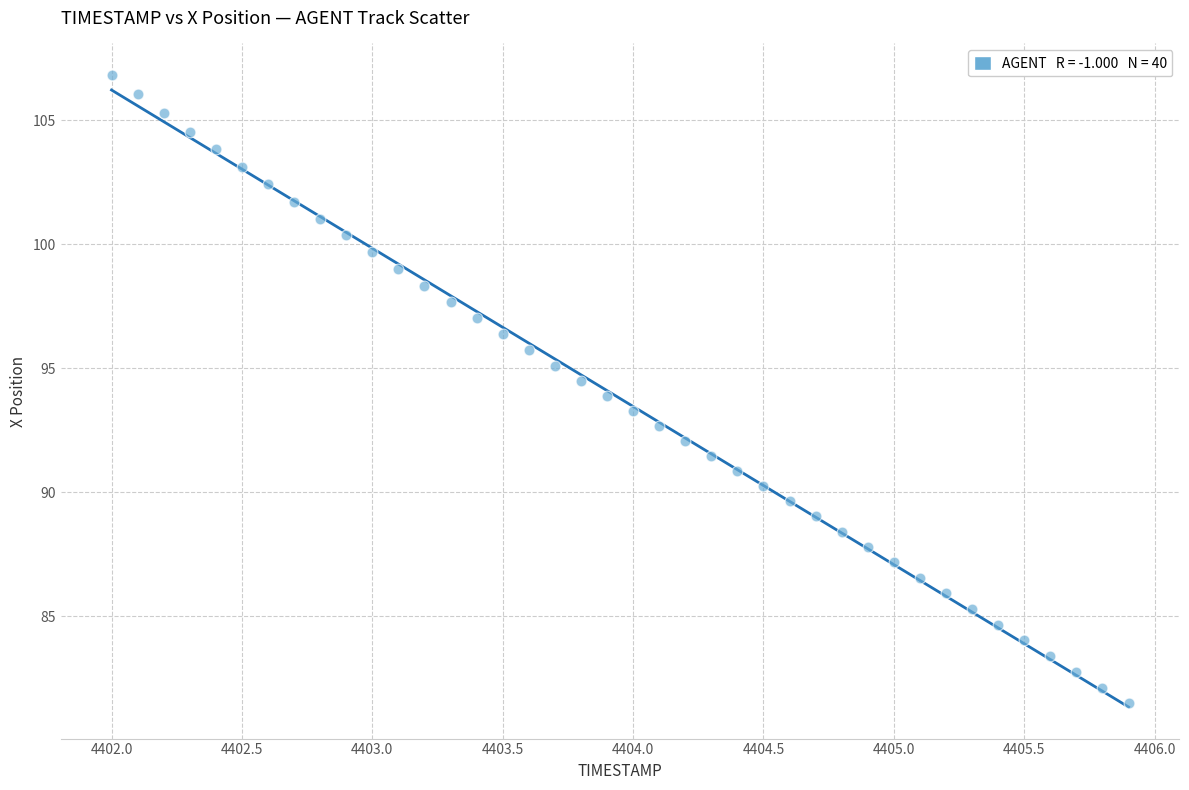

What is the range of Y values (max minus min)?

25.3